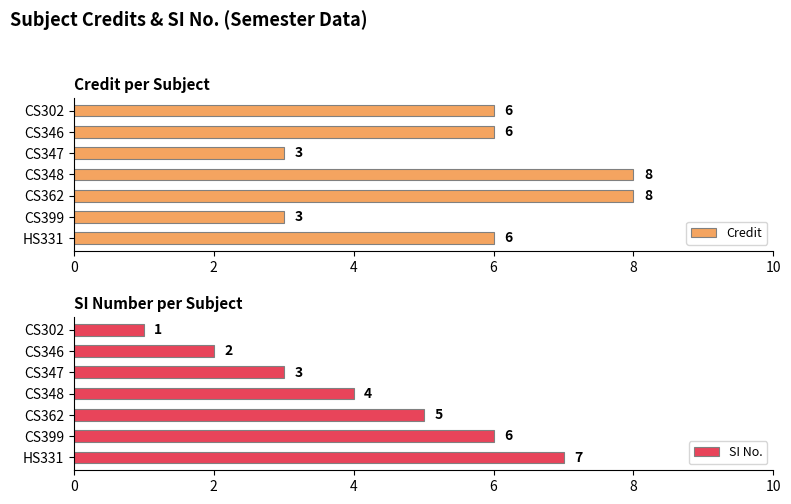

Which series has the widest spread of values?

SI No.